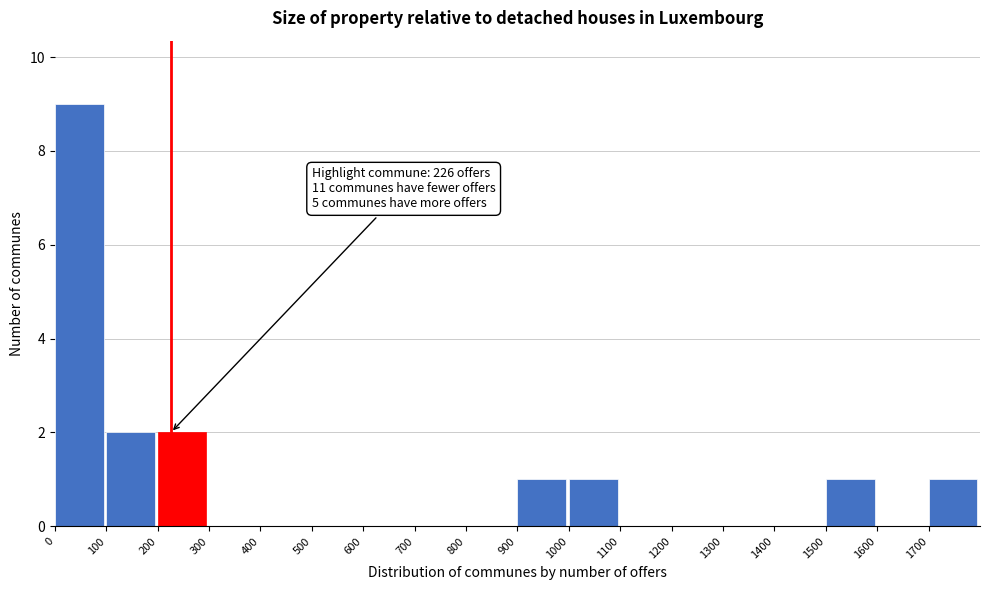

Over which range of the x-axis is the bar tallest?

0 to 100